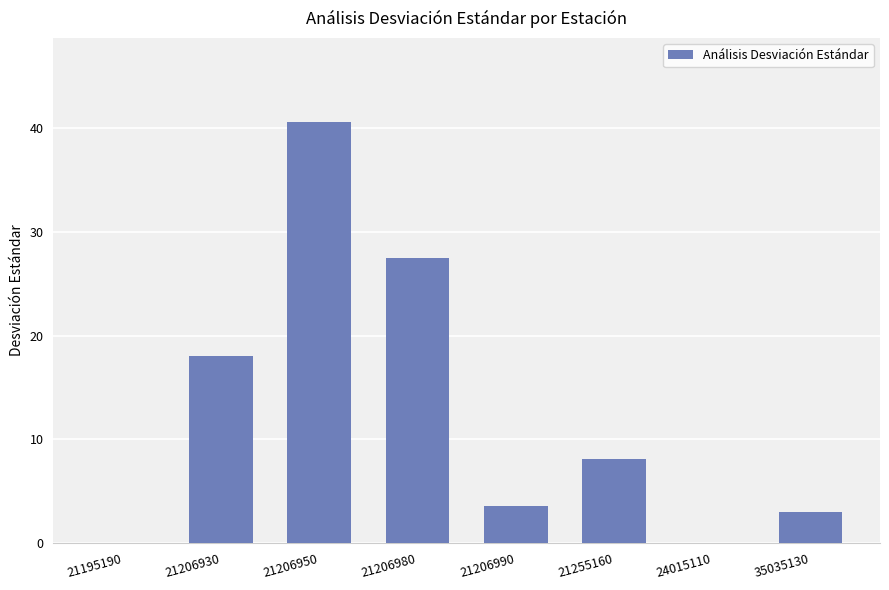

Approximately how many times larger is the value at 21206950 compared to 21206930?

2.3